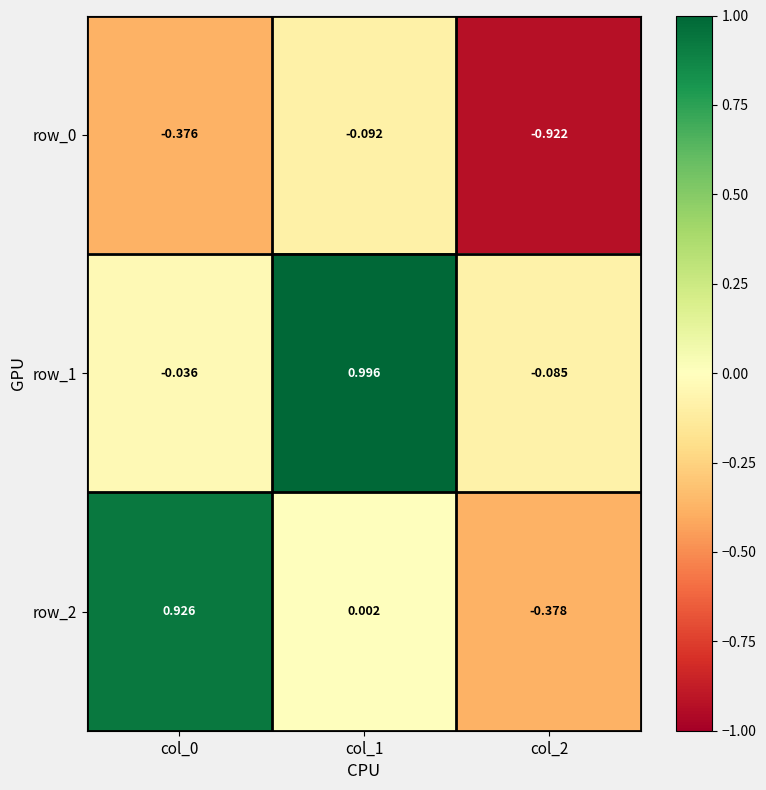

At which label is row_2 closest to 0?

col_1